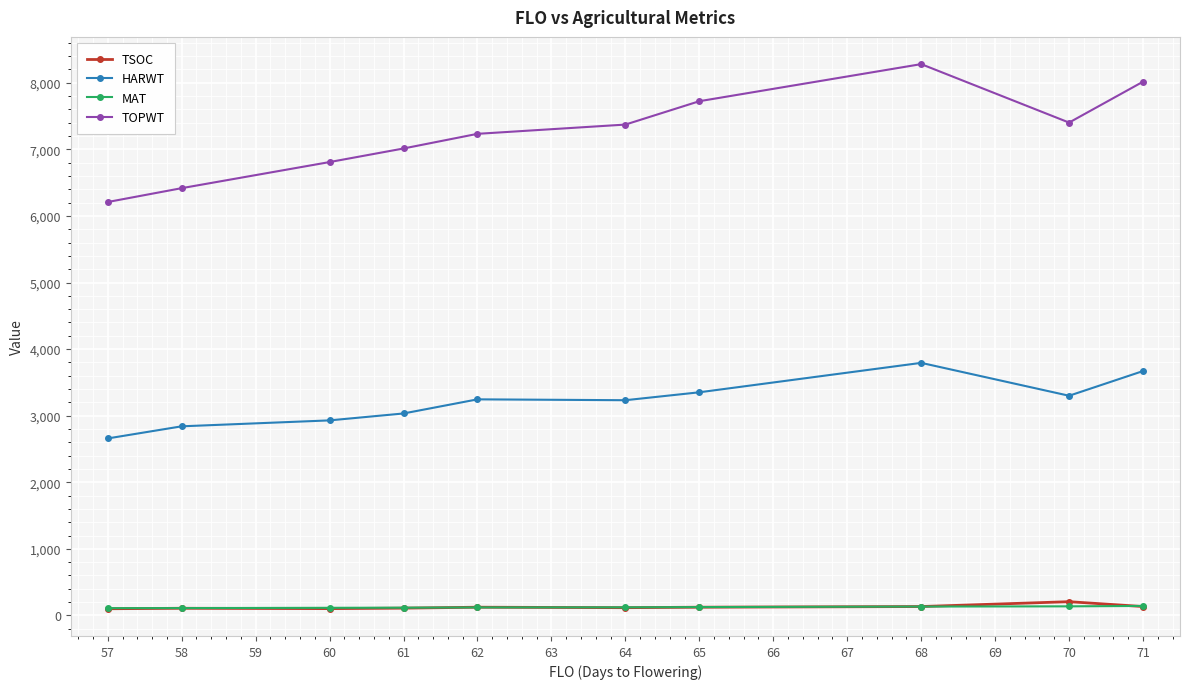

What is the value of the TOPWT point at the 5th from the left?

7233